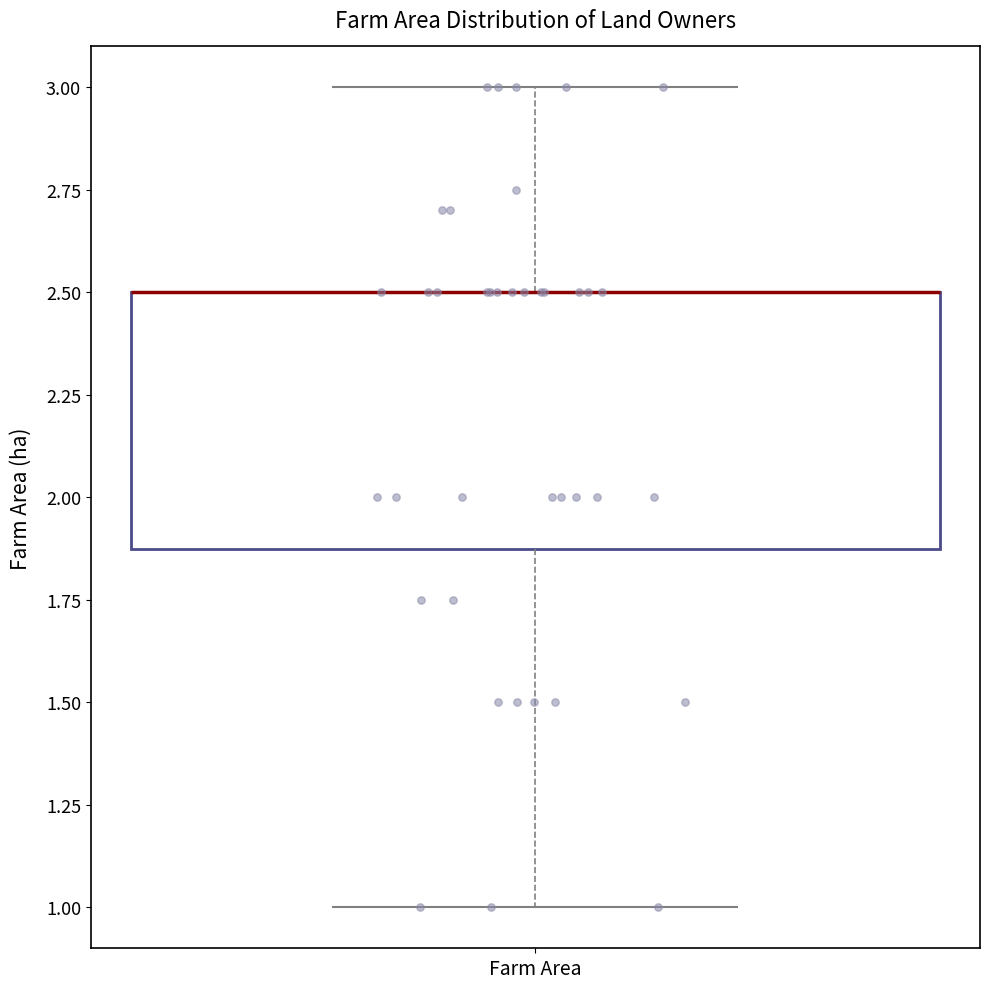

Transcribe this box plot: give where the median line is, the range the box spans, and where the two whiskers end, as read against the y-axis. The values are not printed on the chart, so give them approximately, as read against the axis.

median 2.5 (drawn on the box's upper edge), box 1.9 to 2.5, whiskers 1.0 to 3.0